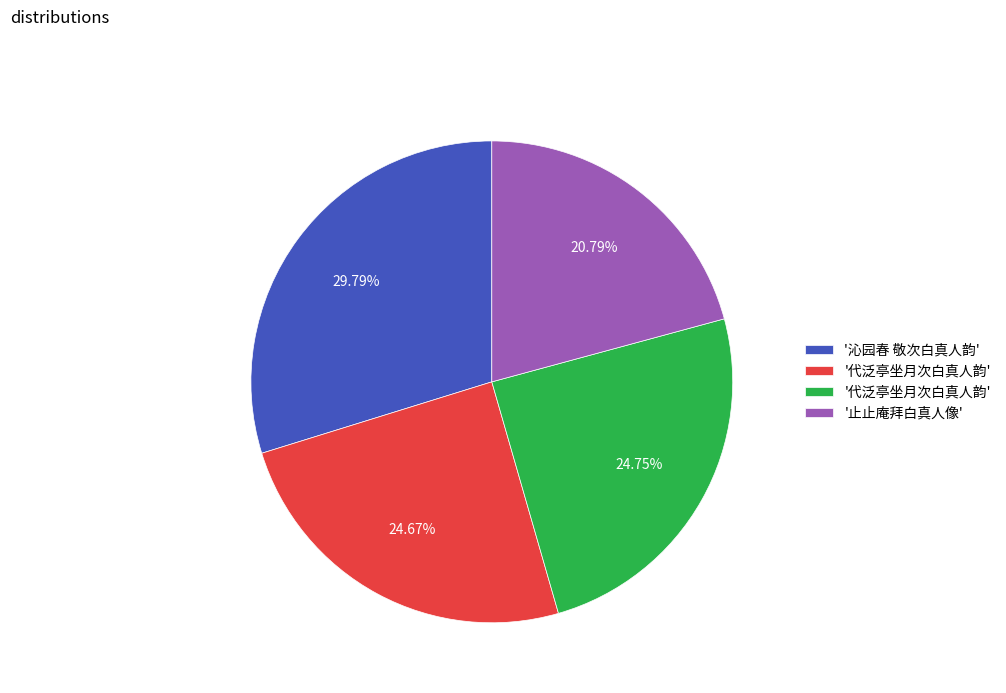

Does any single category account for the majority?

No